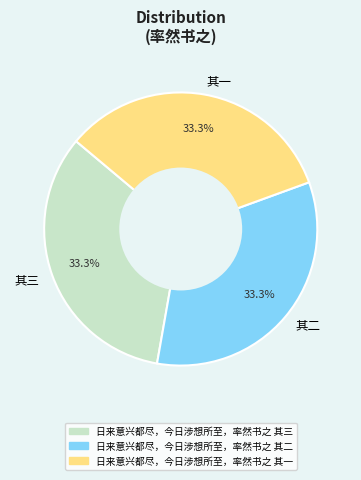

How many segments does this pie chart have?

3